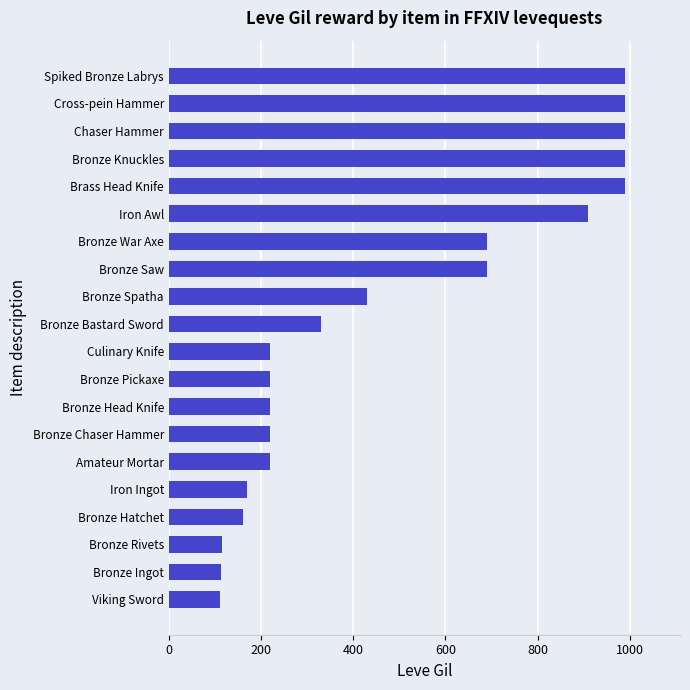

What is the label of the 20th bar from the top?

Viking Sword